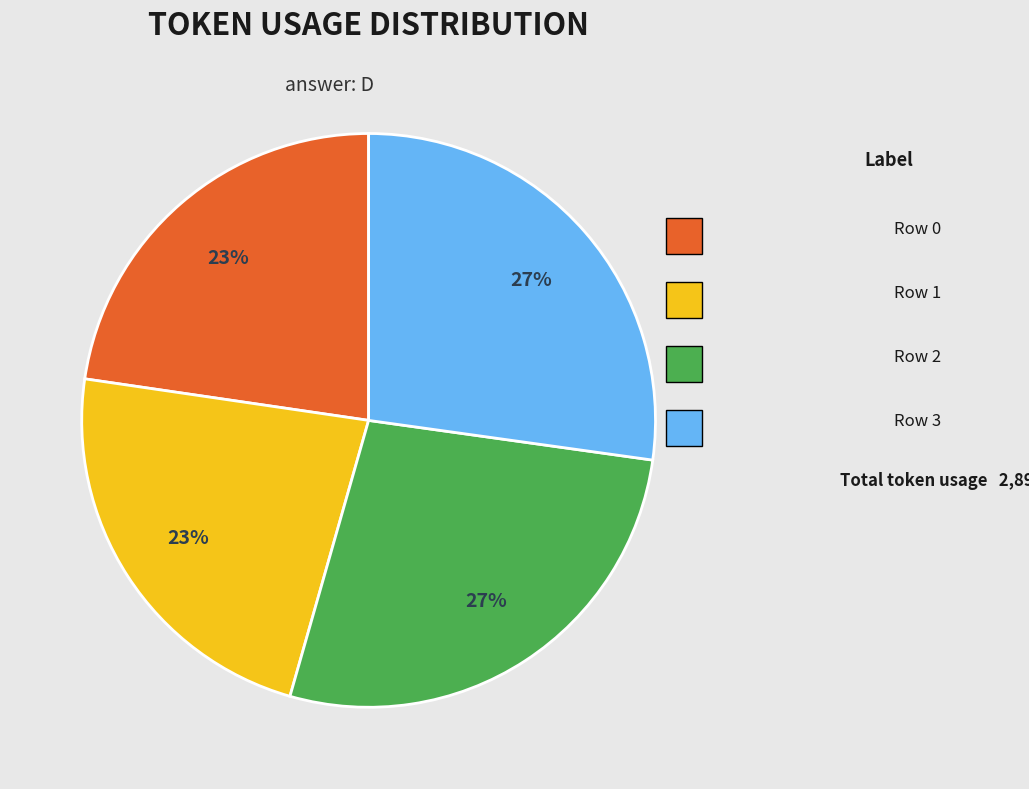

Is there any slice that represents more than half of the pie?

No